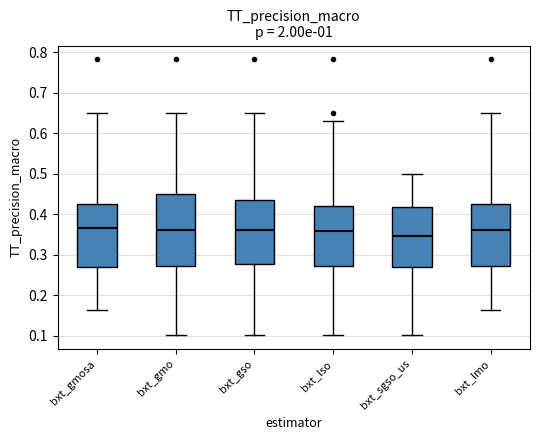

Comparing the boxes themselves (not the whiskers), which one is the tallest?

bxt_gmo